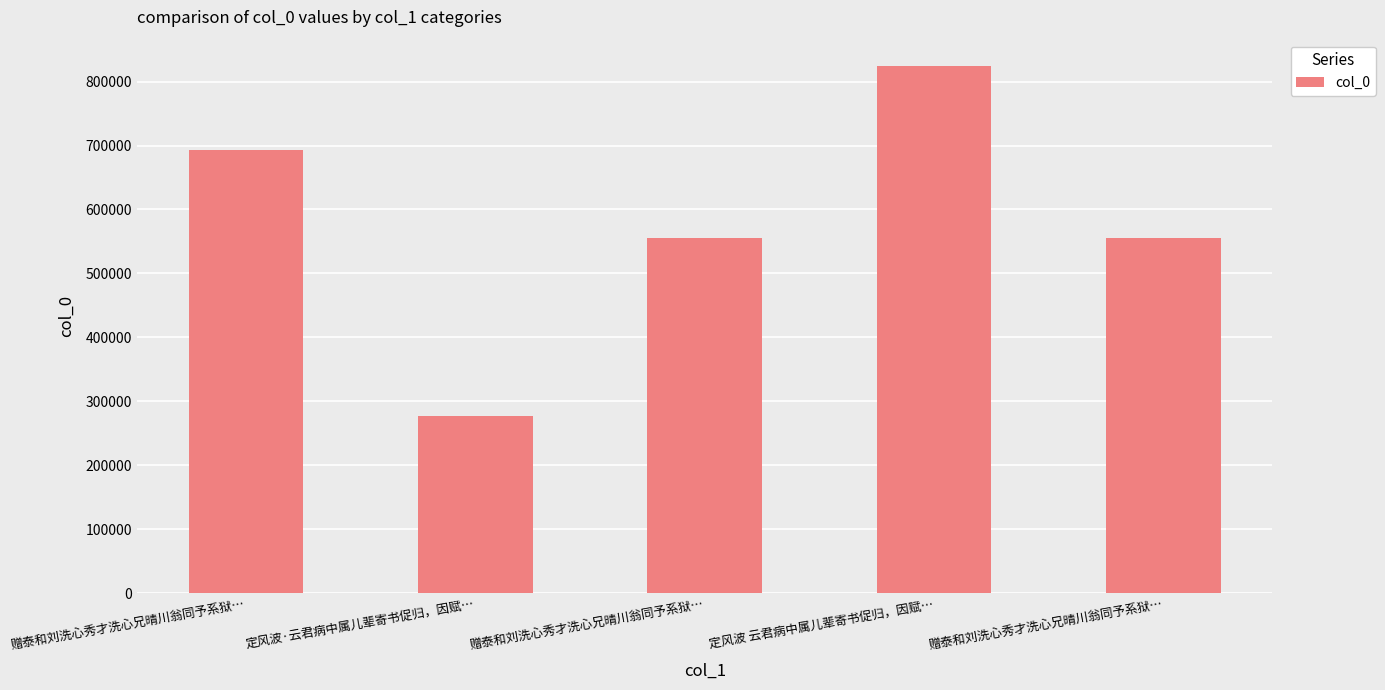

Does the chart contain stacked bars?

No